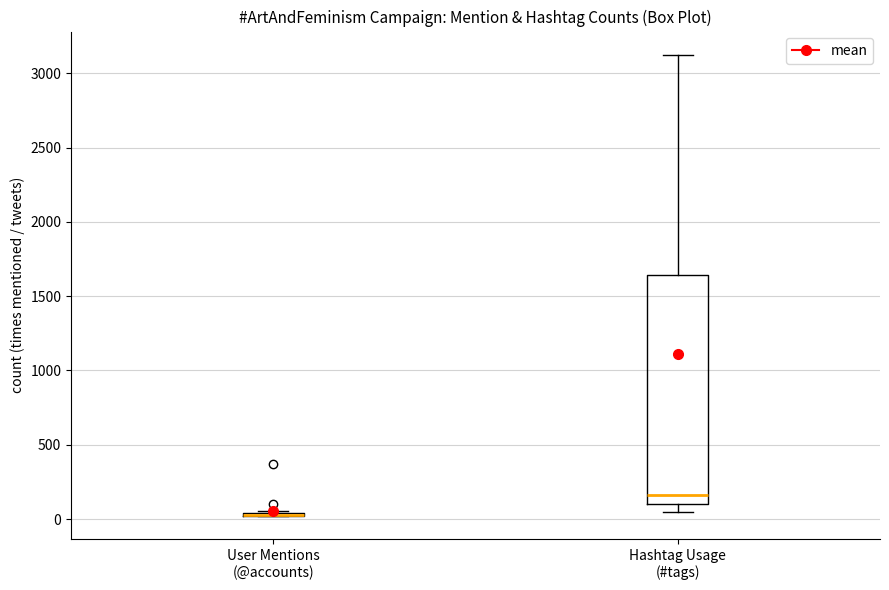

Reading left to right, transcribe this box plot: for each box, give where its median line is, the range the box spans, and where its two whiskers end, as read against the y-axis. The values are not printed on the chart, so give them approximately, as read against the axis.

User Mentions (@accounts): box collapsed to a line at 50, whiskers 0 to 50
Hashtag Usage (#tags): median 150, box 100 to 1650, whiskers 50 to 3150